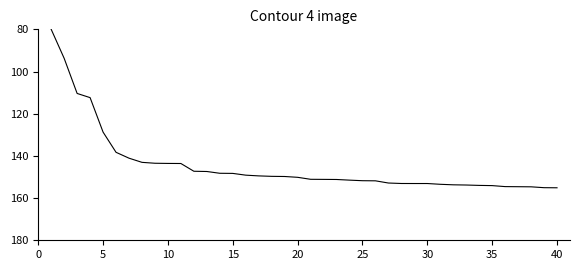

What is the smallest value displayed?

80.0